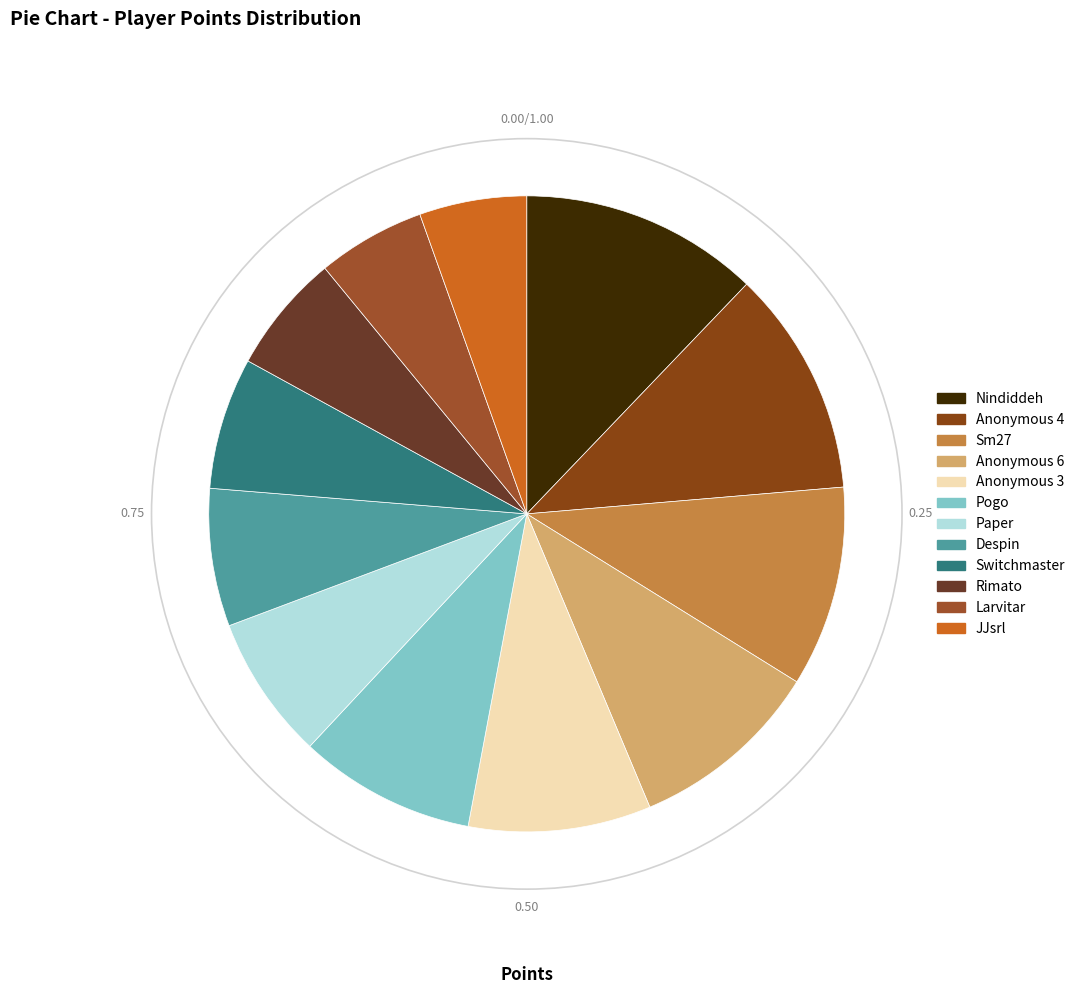

What is the change in value from Anonymous 3 to JJsrl?

-200